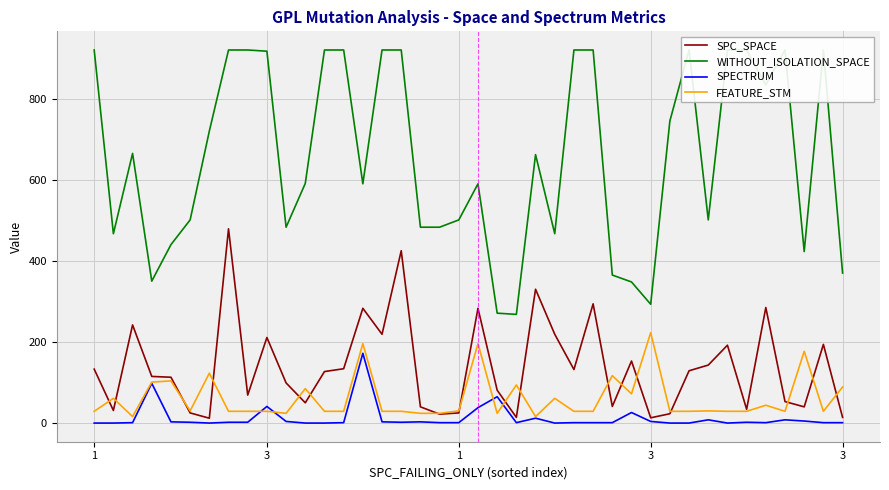

At which category is the sum across all series the highest?

7